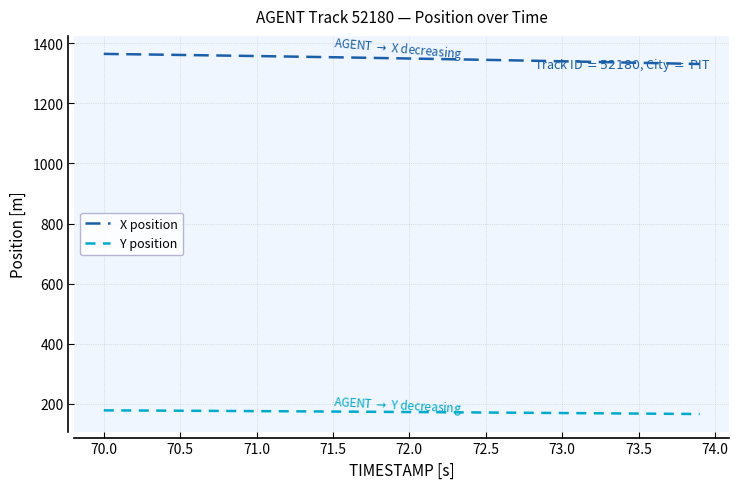

What are all the series names shown in the legend?

X position, Y position